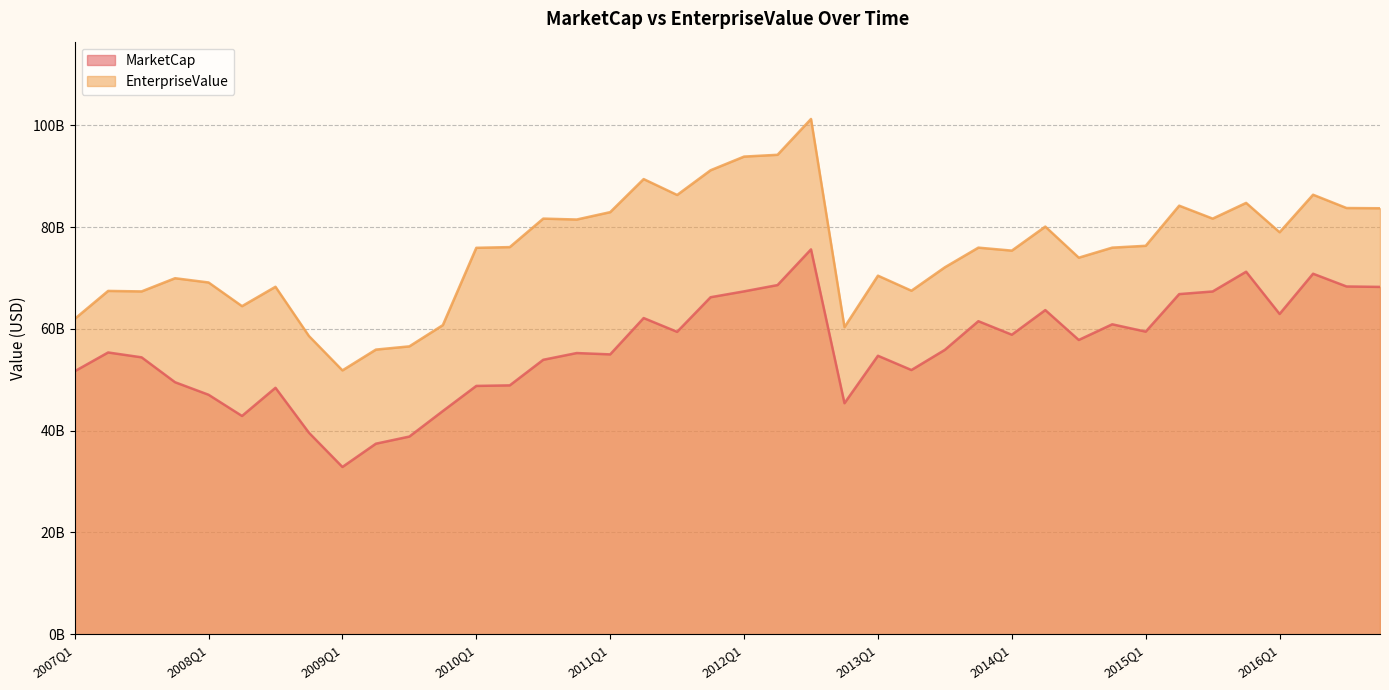

What is the sum of the EnterpriseValue values at 2013Q1 and 2009Q1?

122334870000.0